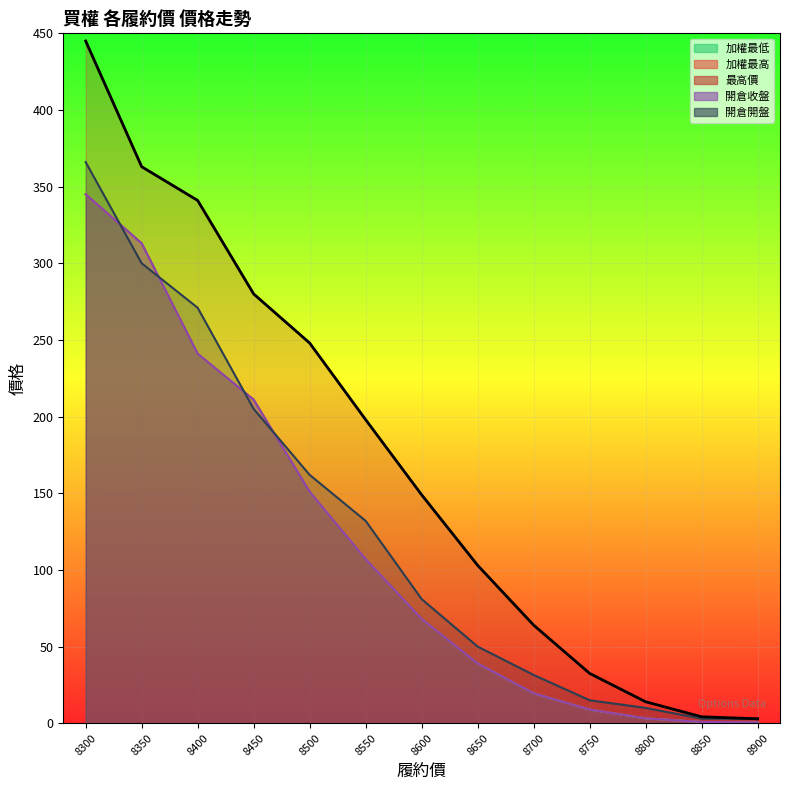

What is the average value of the 開倉收盤 series?

116.0